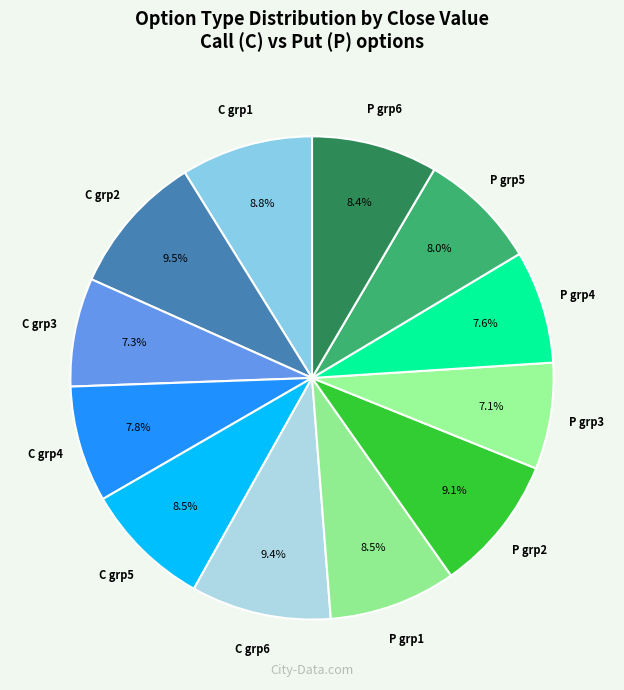

How many slices are in this pie chart?

12